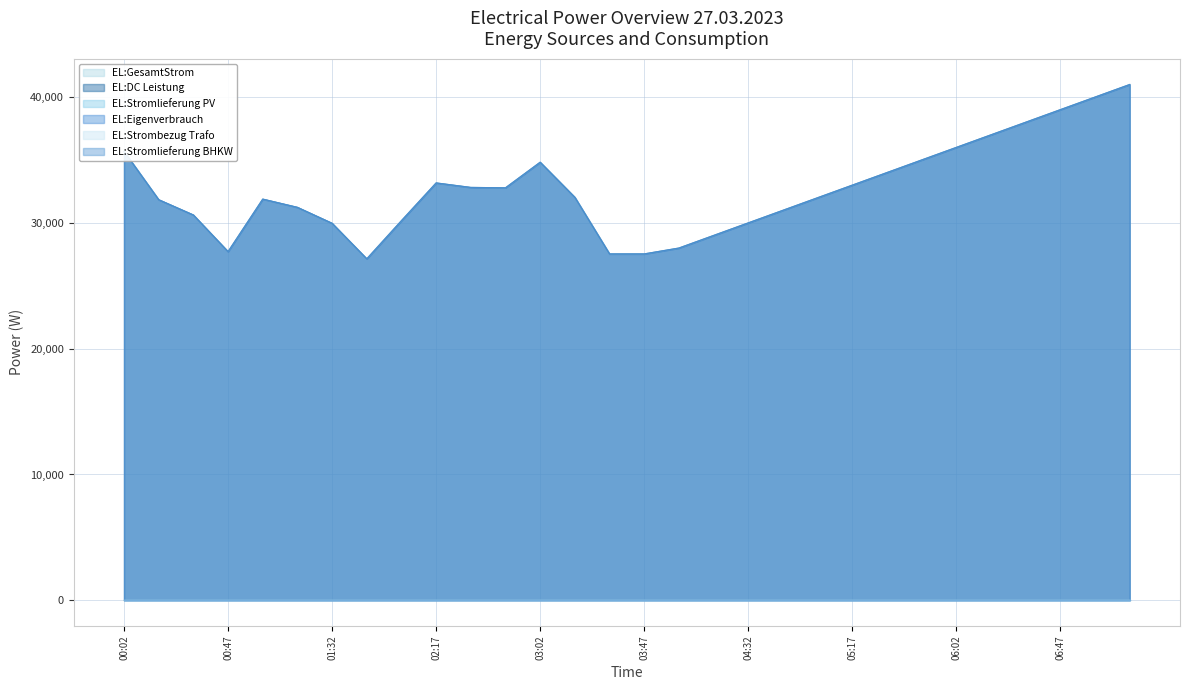

What position from the right is 04:32?

12